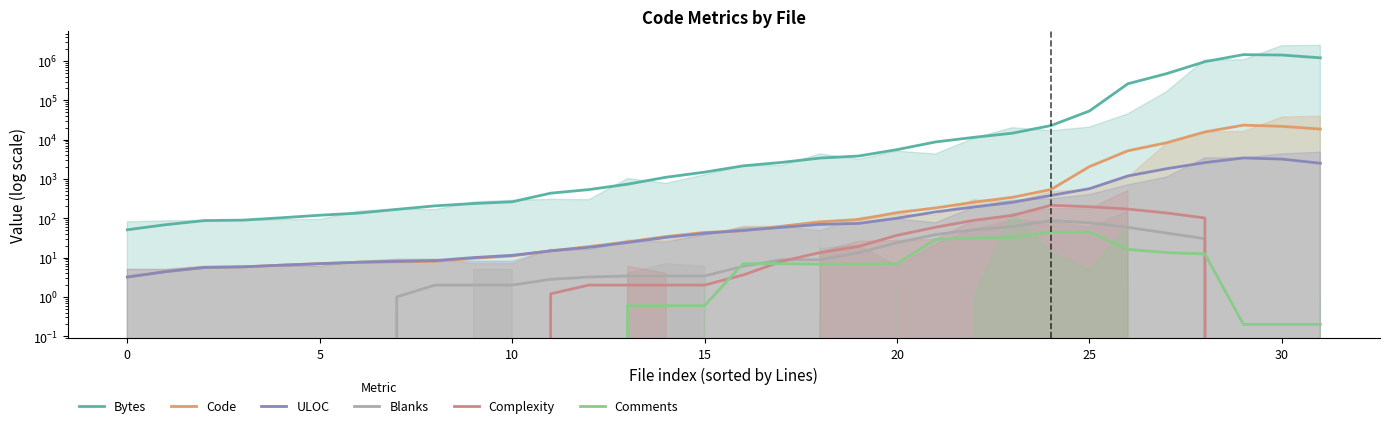

What is the value of the Code point at the 12th from the left?

14.8